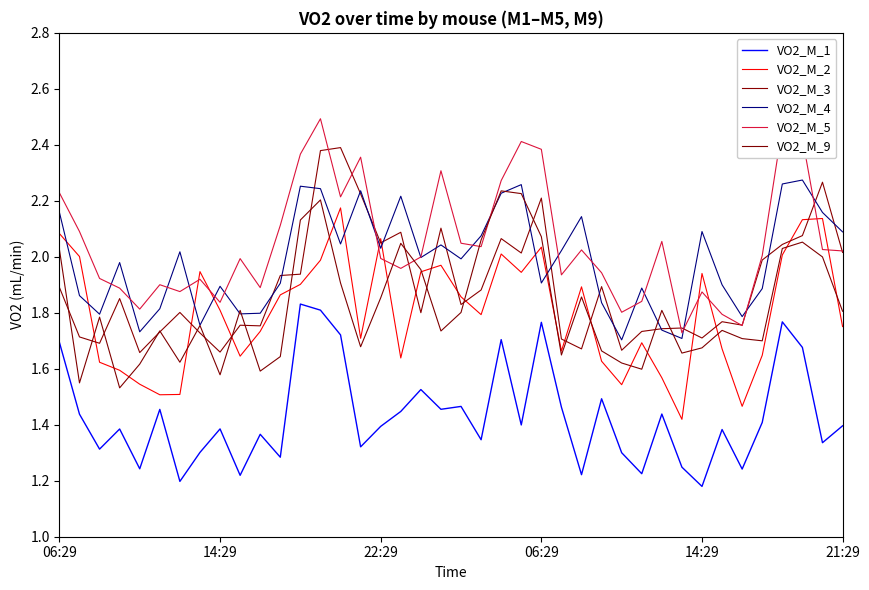

True or false: VO2_M_3 and VO2_M_4 intersect in this chart.

True